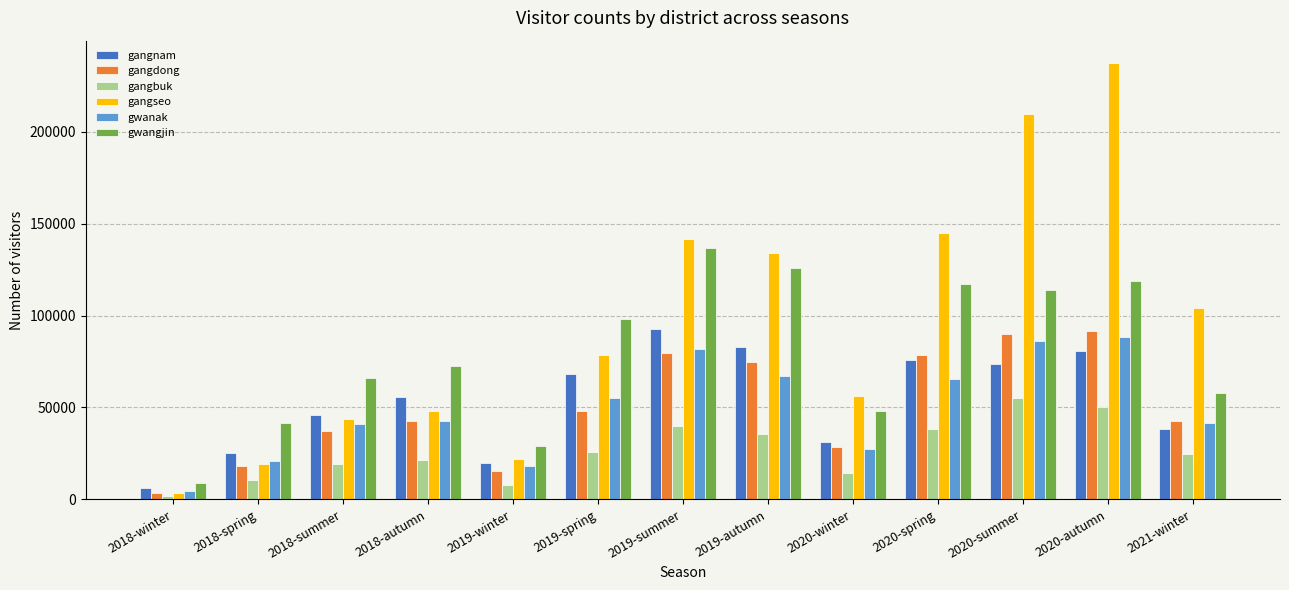

What is the label of the 9th bar from the right?

2019-winter